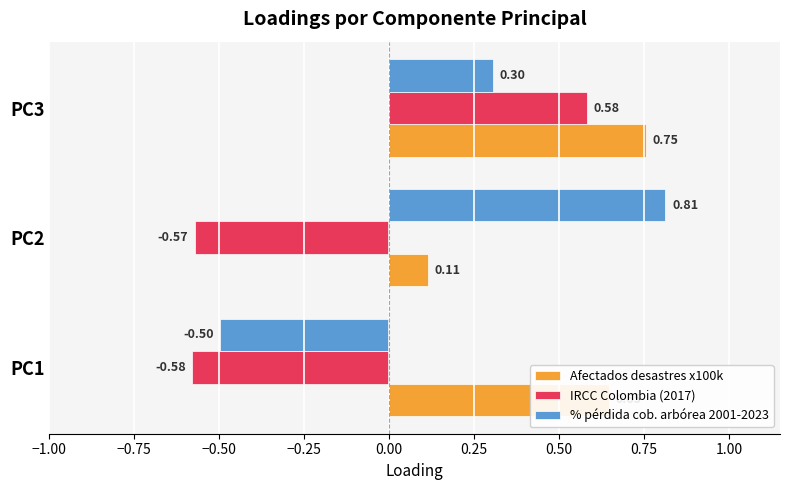

Which series has the widest spread of values?

% pérdida cob. arbórea 2001-2023